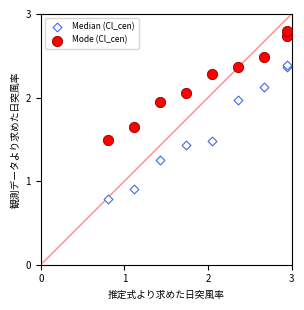

What are all the series names shown in the legend?

Median (Cl_cen), Mode (Cl_cen)